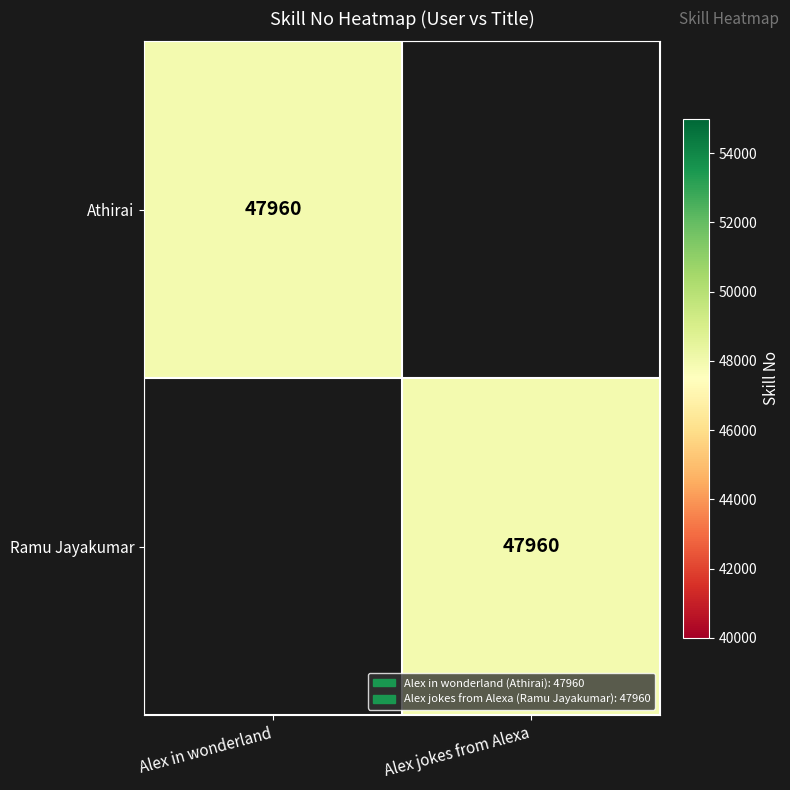

Is it true that Ramu Jayakumar equals 73199 at Alex jokes from Alexa?

False